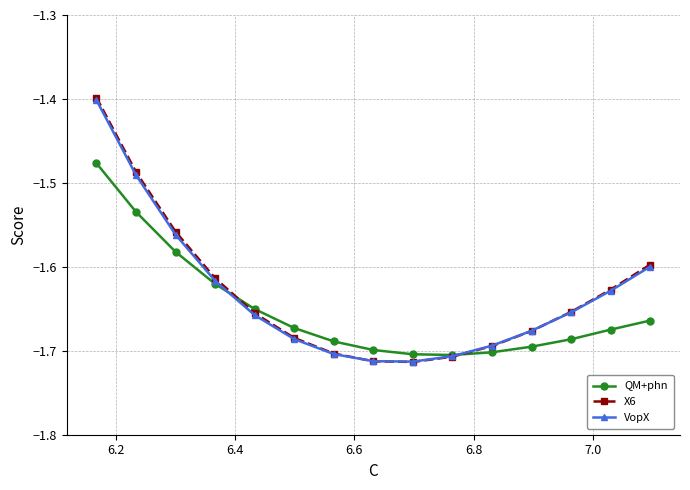

What is the greatest value displayed?

-1.4